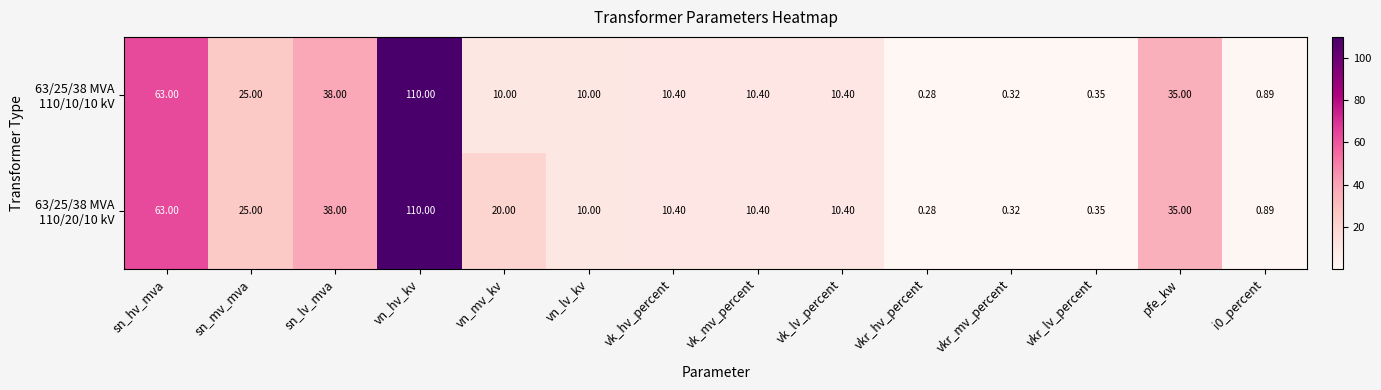

At which category does the chart reach its peak across all series?

vn_hv_kv